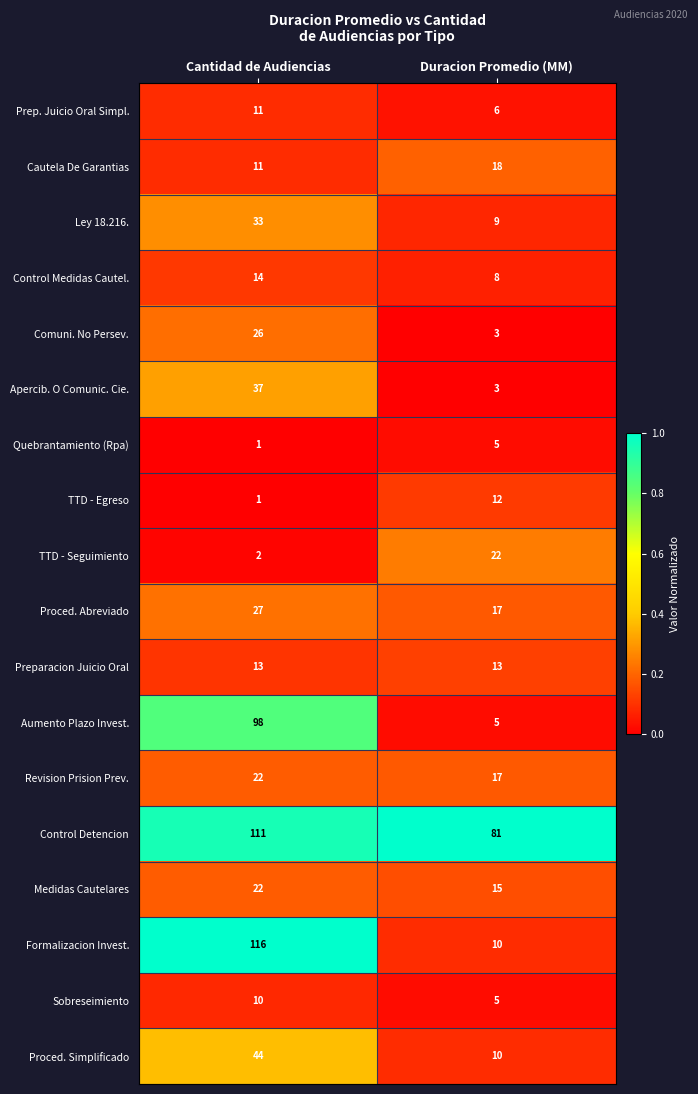

At which label does Quebrantamiento (Rpa) reach its minimum?

Cantidad de Audiencias